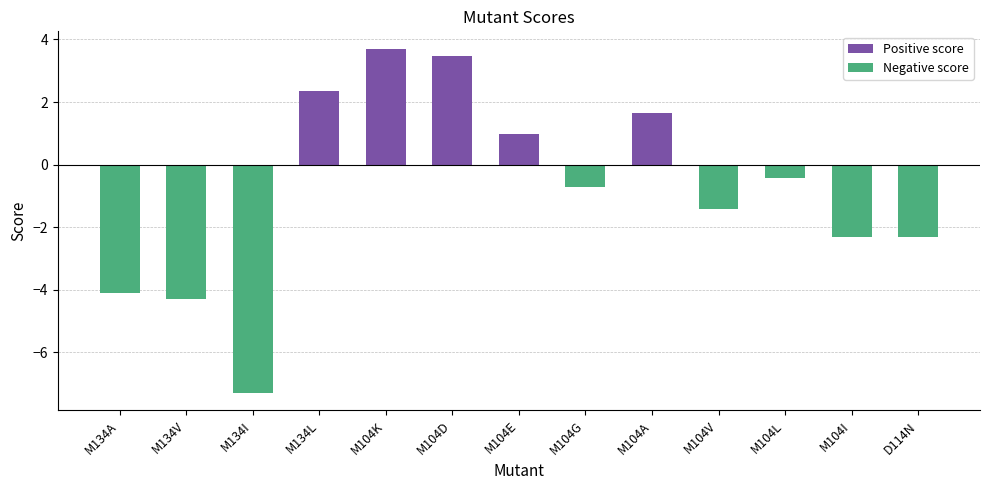

The value at M134I is -7.3. True or false?

True